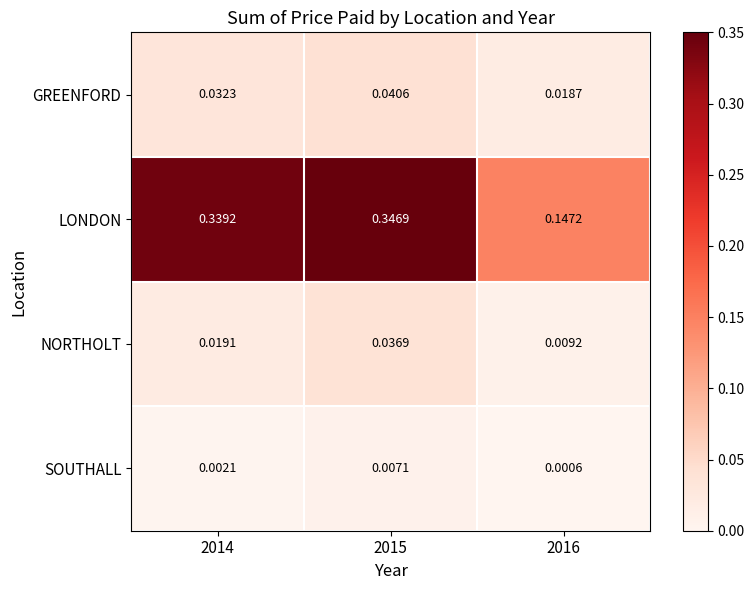

Which series has the largest range (max minus min)?

LONDON